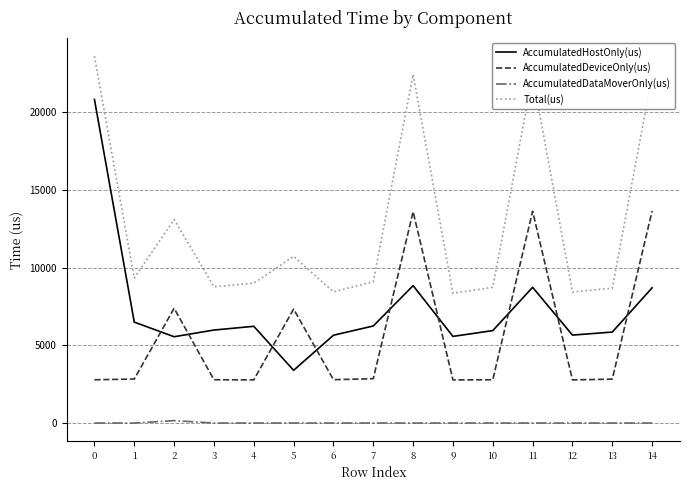

True or false: Total(us) has more than 2 interior local peaks.

True